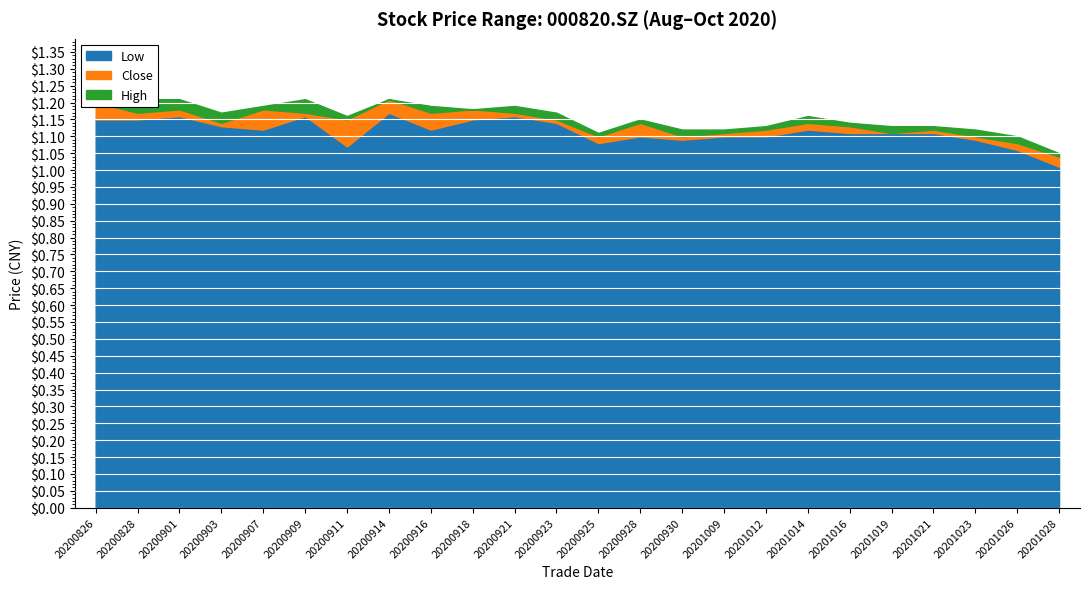

Rank the series by their average value, from highest to lowest.

high, close, low